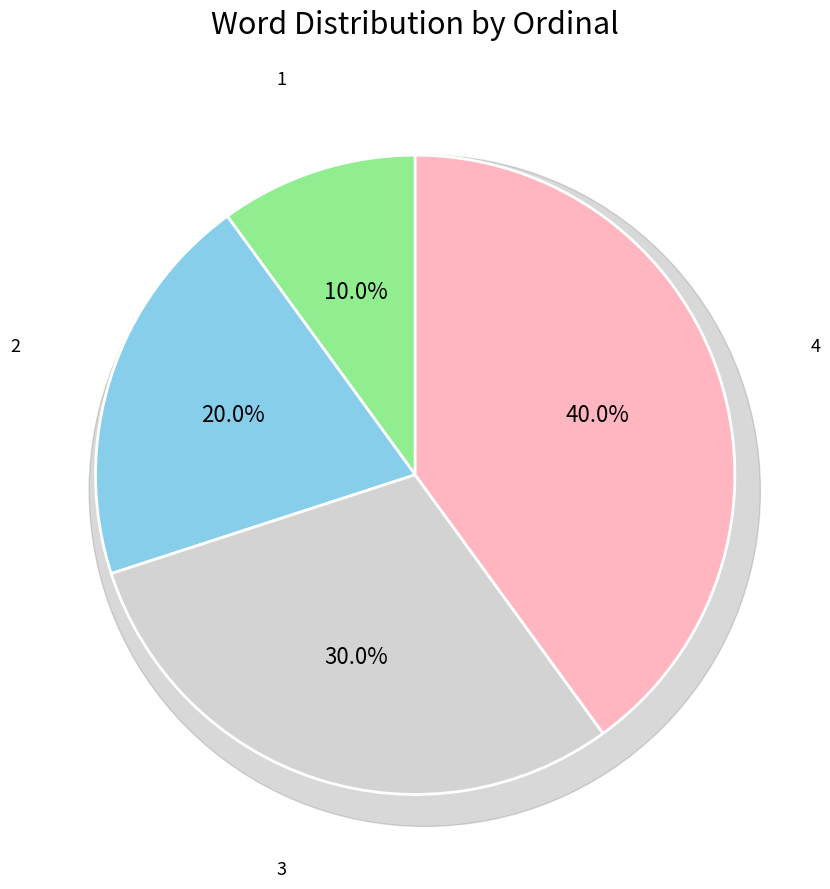

What is the total percentage of 2 and 1?

30.0%